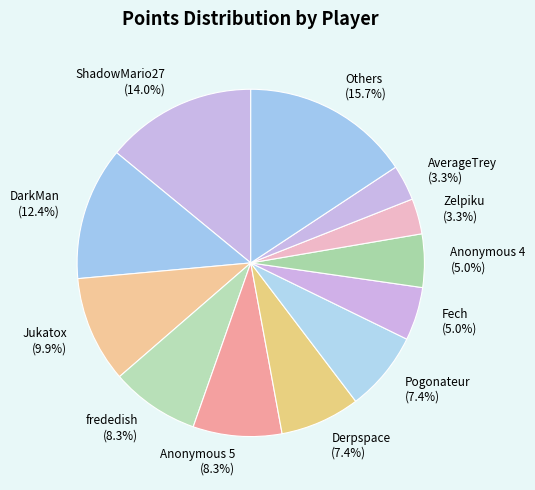

Is there a majority slice in this chart?

No